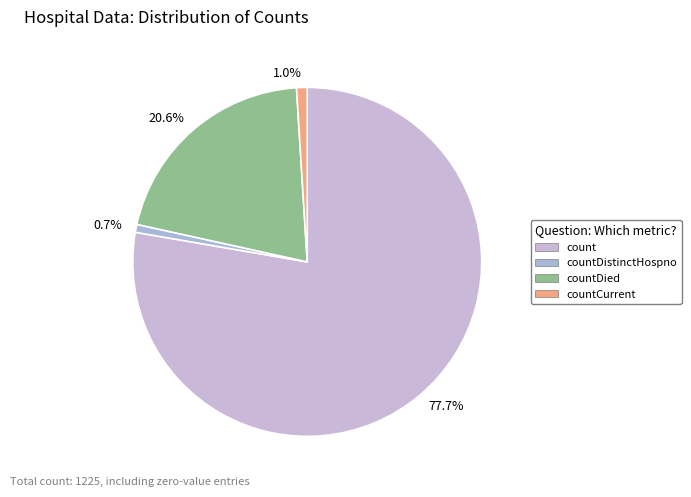

Which slice represents more than half of the pie?

count